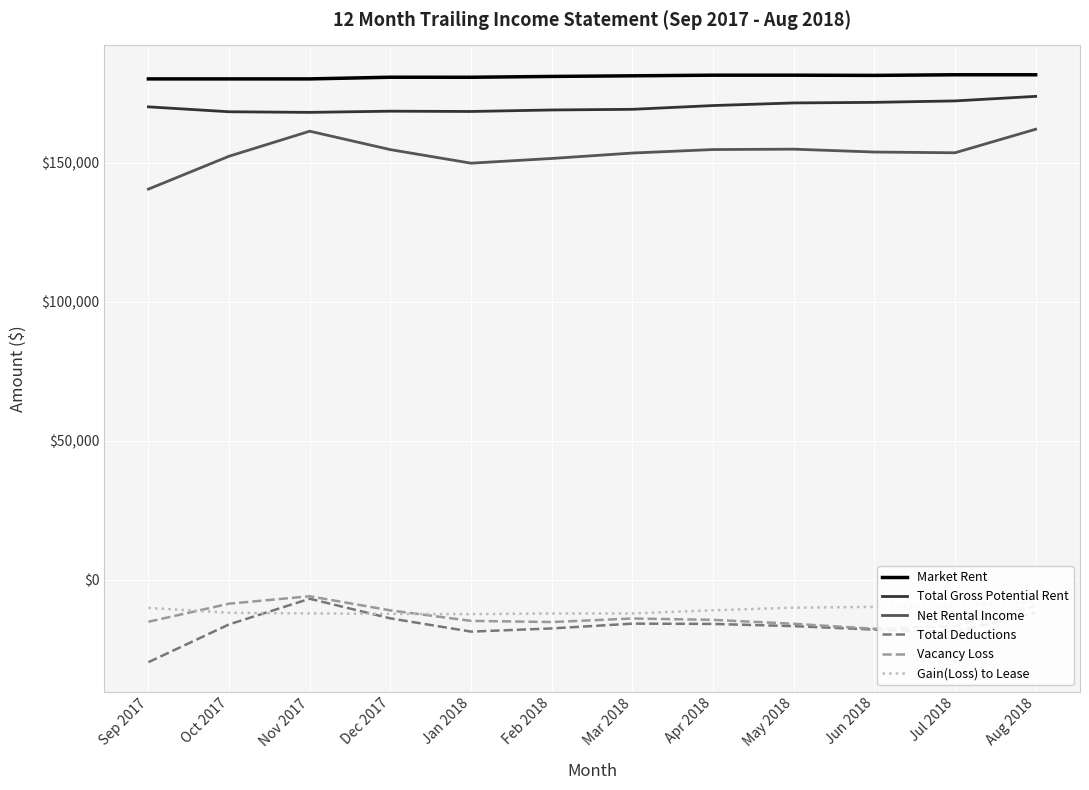

What is the difference between the second highest and second lowest values in the Total Gross Potential Rent series?

3901.9